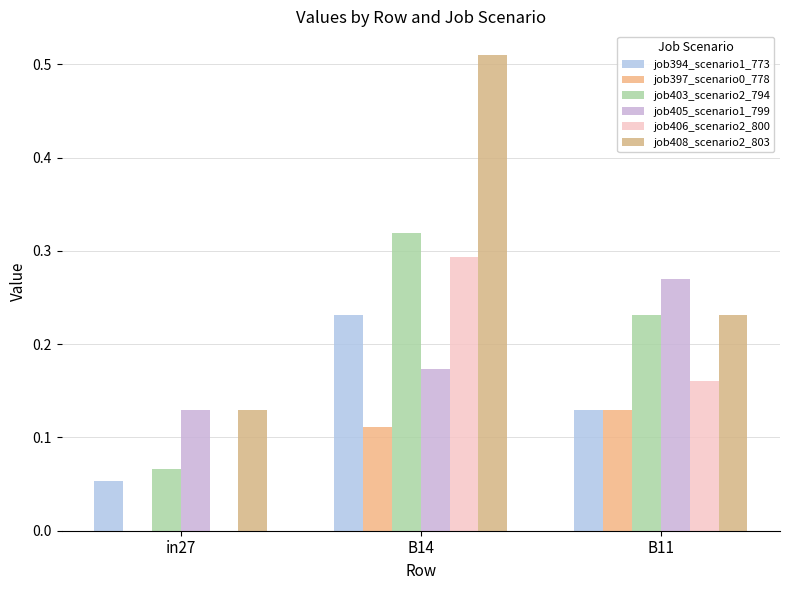

Reading right to left, what are all the values shown in this chart?

job394_scenario1_773: B11=0.1	B14=0.2	in27=0.1
job397_scenario0_778: B11=0.1	B14=0.1	in27=0.0
job403_scenario2_794: B11=0.2	B14=0.3	in27=0.1
job405_scenario1_799: B11=0.3	B14=0.2	in27=0.1
job406_scenario2_800: B11=0.2	B14=0.3	in27=0.0
job408_scenario2_803: B11=0.2	B14=0.5	in27=0.1